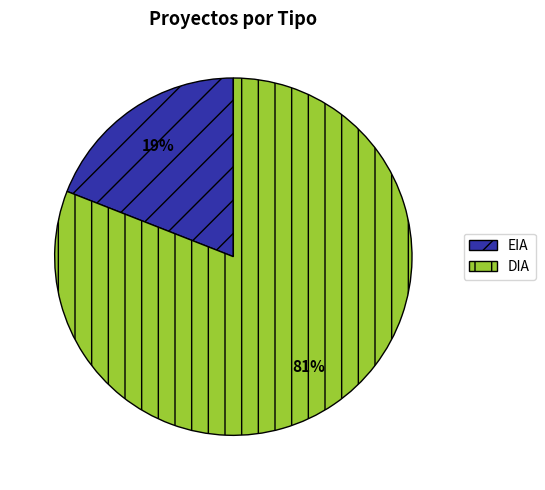

Count the number of slices in the pie.

2